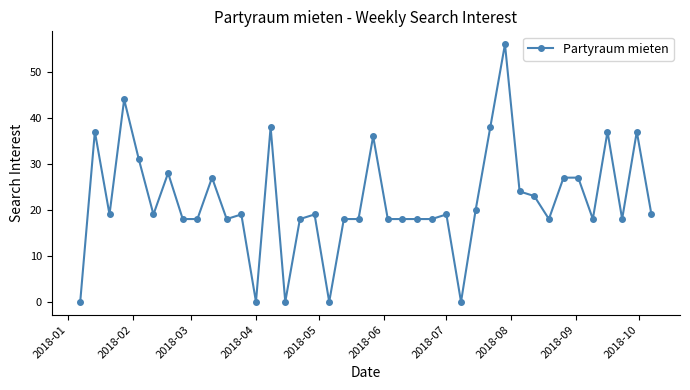

What is the difference between the maximum and minimum values?

56